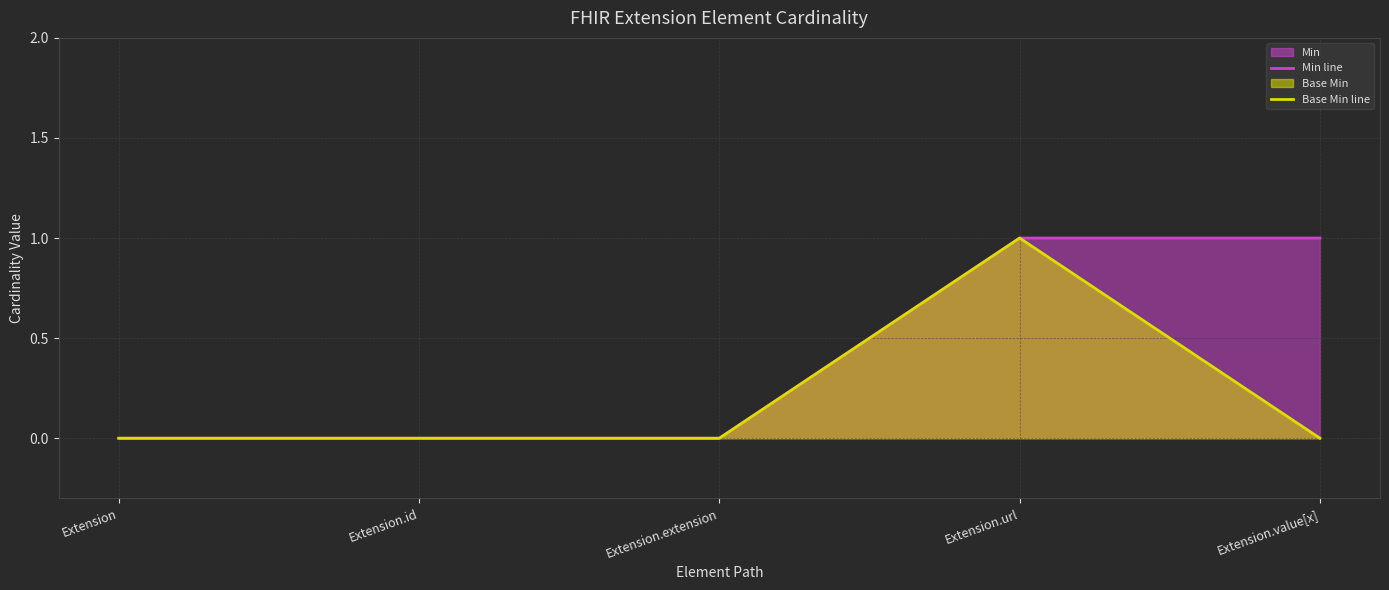

What is the difference between the maximum and minimum values in the Base Min line series?

1